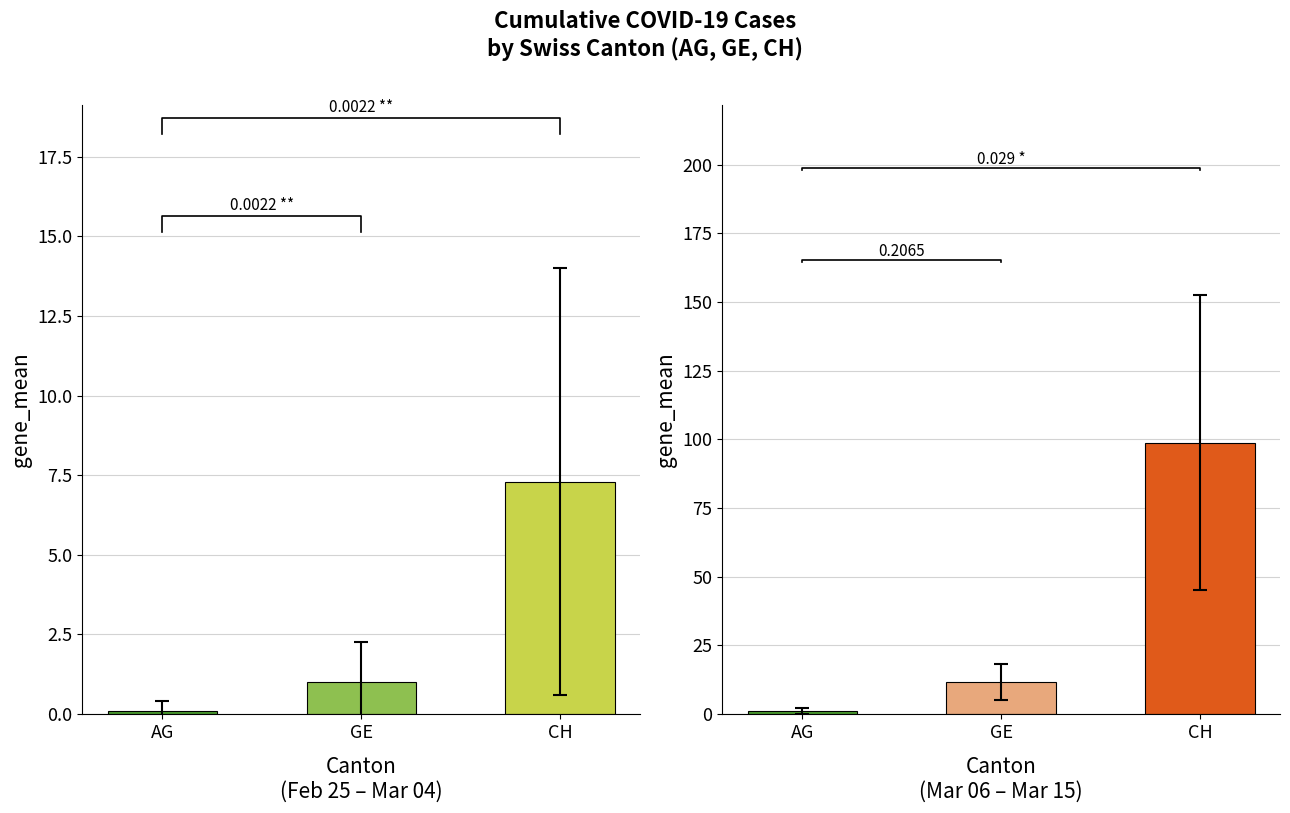

At which label is Early Period closest to 3?

GE